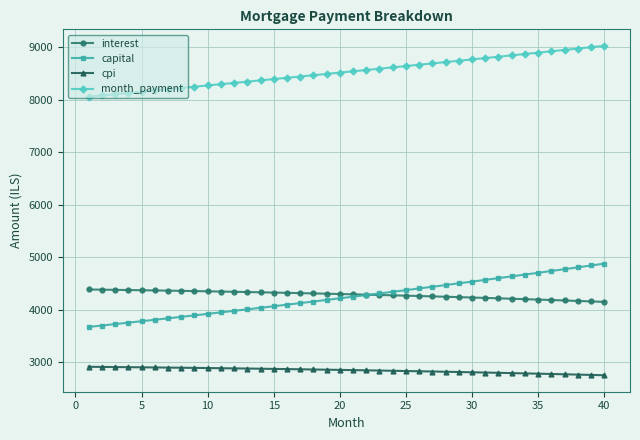

Rank the series by their maximum value, from highest to lowest.

month_payment, capital, interest, cpi